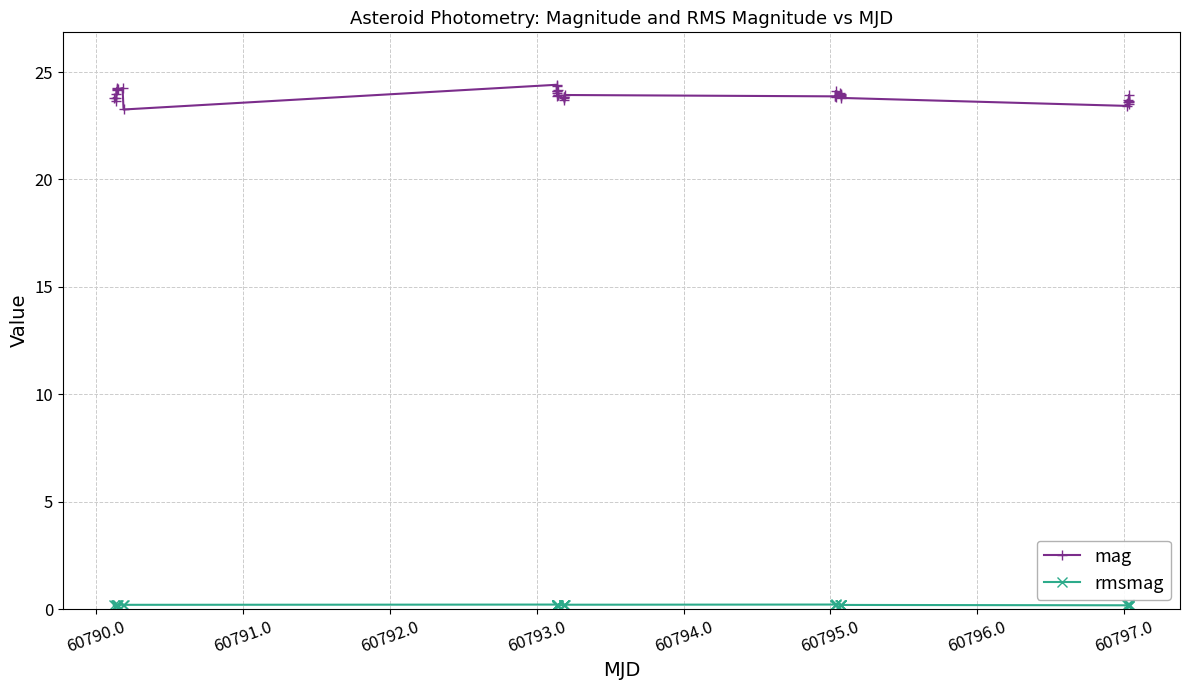

What is the maximum value shown in the chart?

24.4